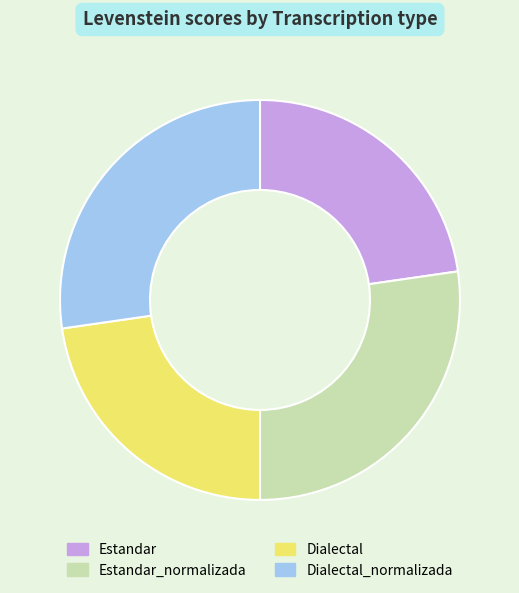

Does any single category account for the majority?

No